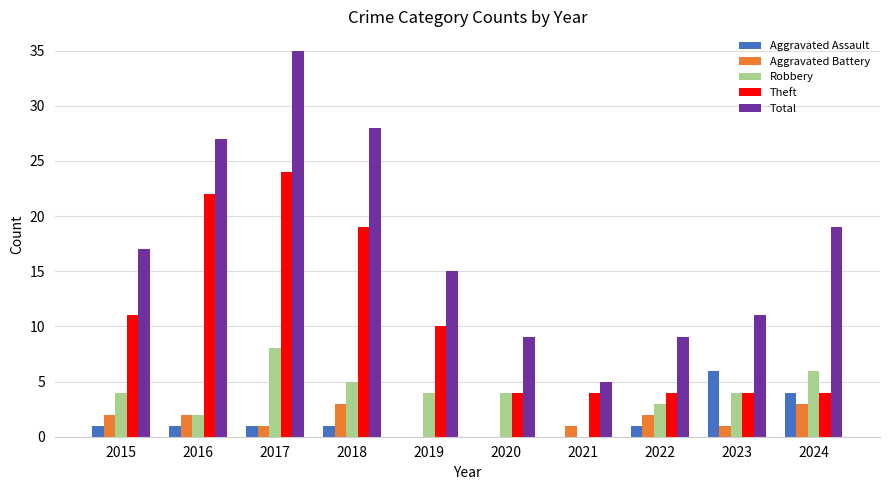

What is the total value across all series at 2017?

69